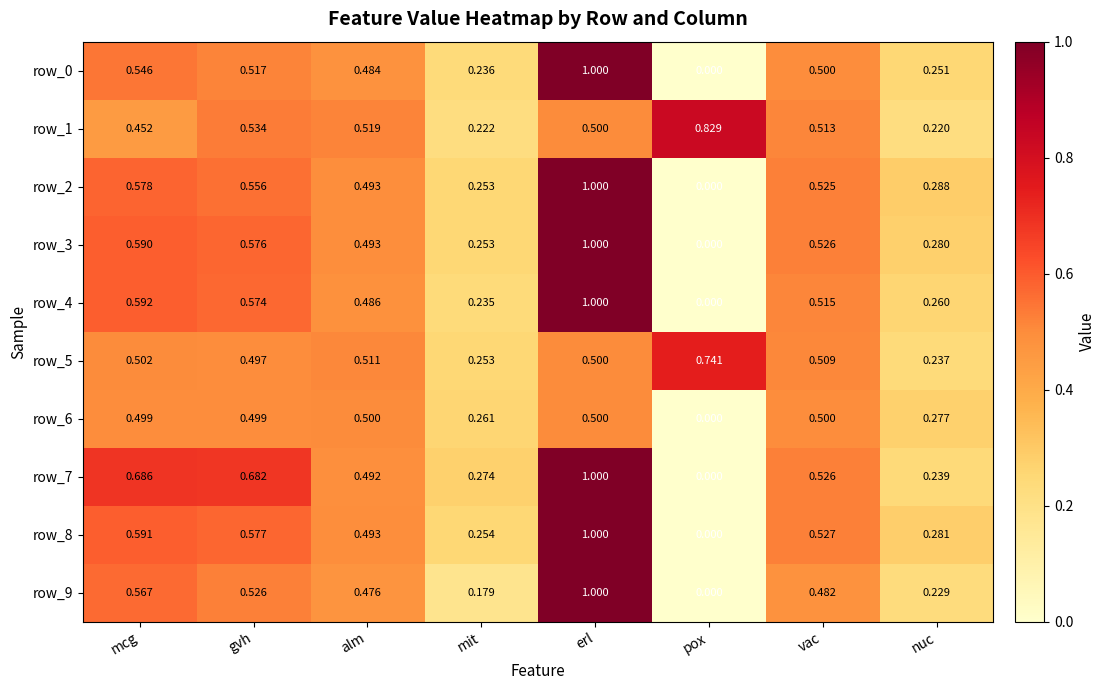

What is the maximum value shown in the chart?

1.0